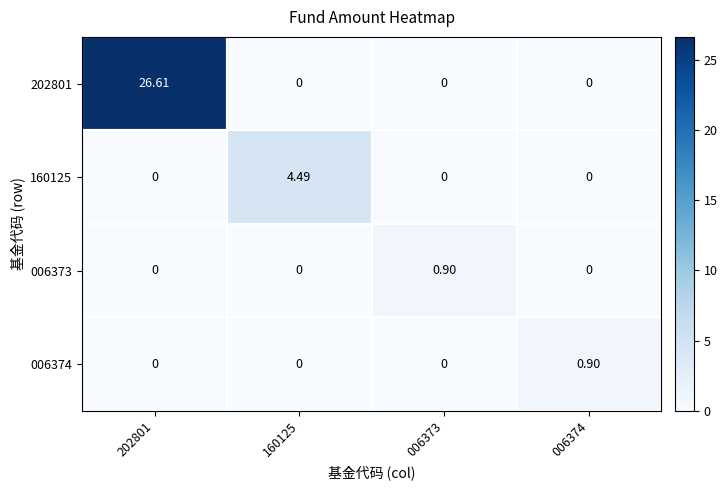

Is the value of 160125 at 160125 greater than the value of 006373 at 006373?

Yes